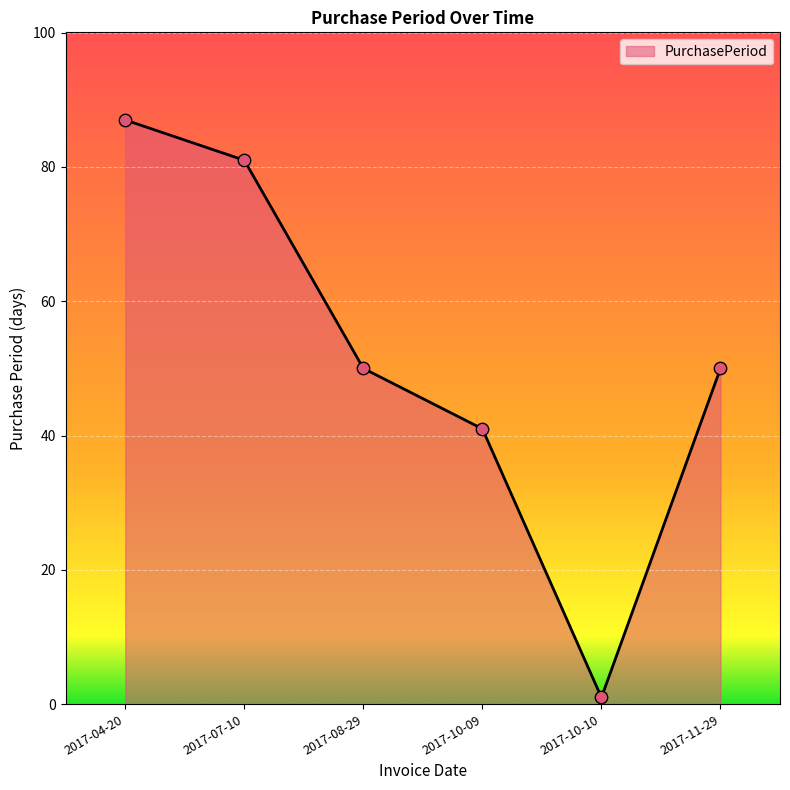

Approximately how many times larger is the value at 2017-08-29 compared to 2017-07-10?

0.6